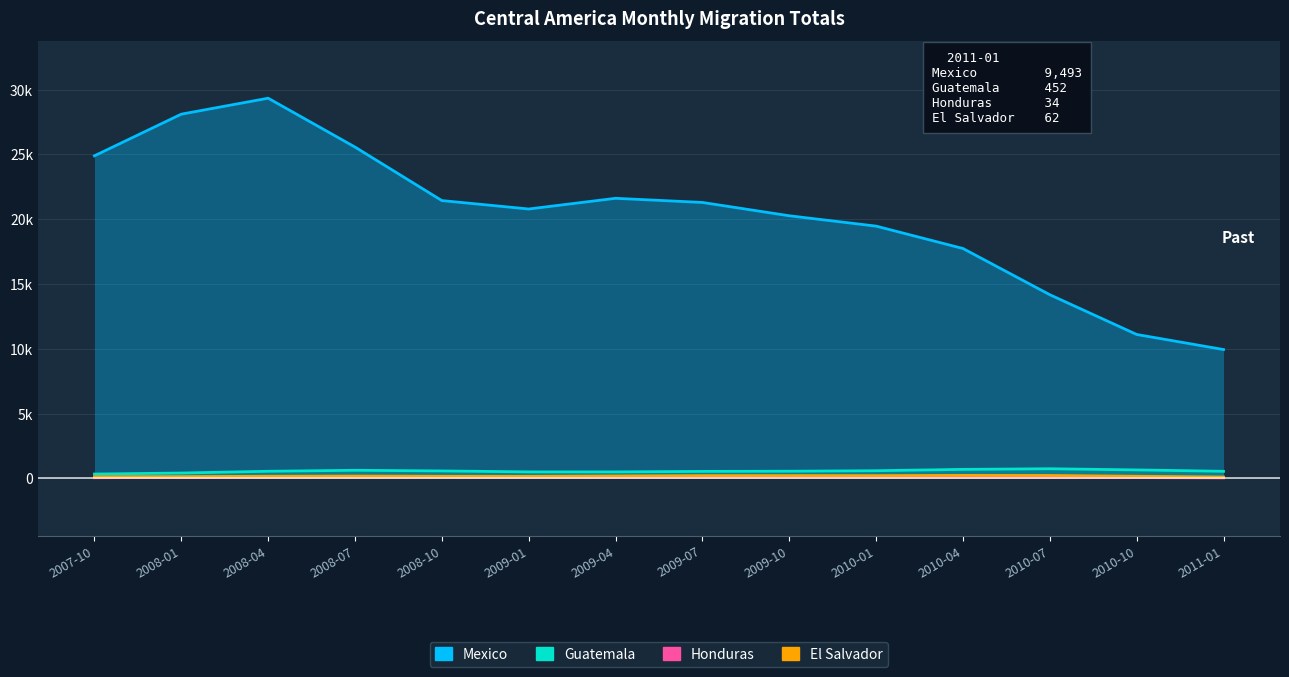

In El Salvador, how many points are lower than both neighbors (excluding endpoints)?

2